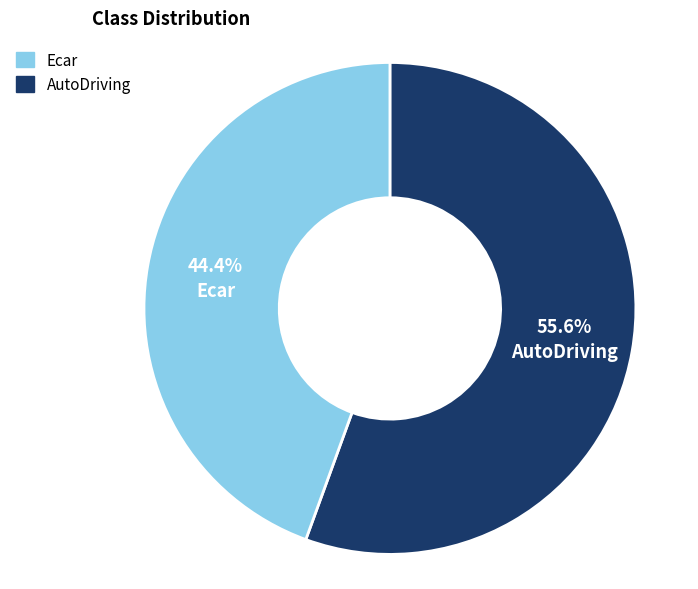

Combined, what portion of the pie is AutoDriving and Ecar?

100.0%